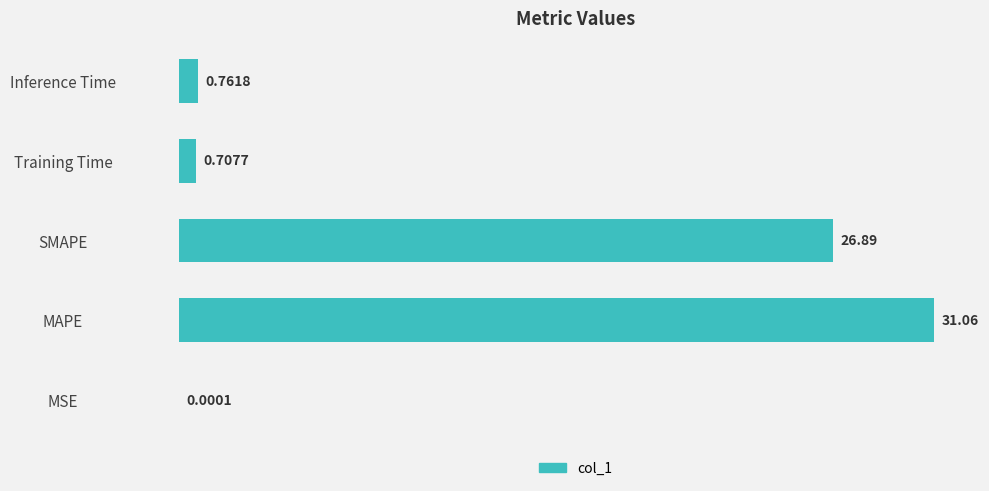

What is the sum of the values at MSE and SMAPE?

26.9